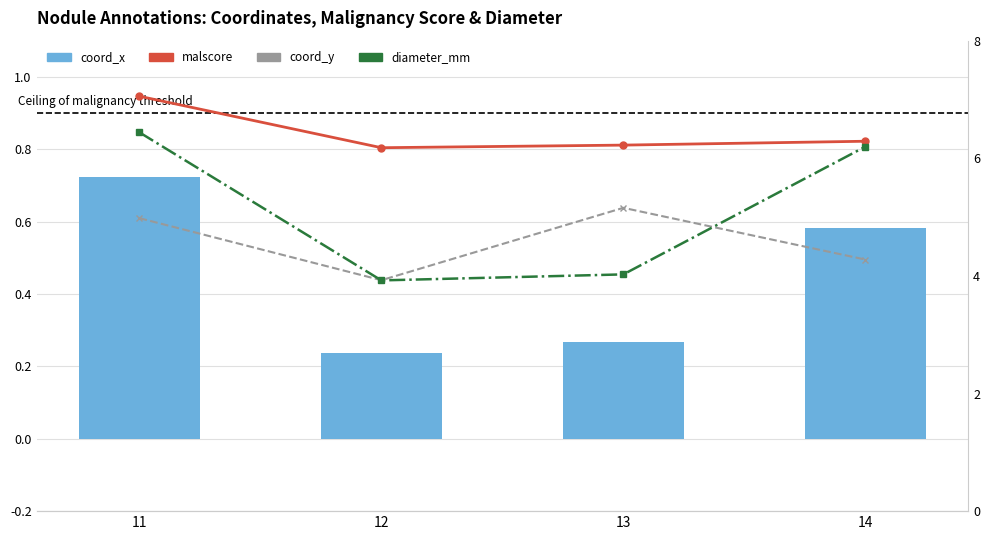

True or false: malscore has a value of 0.9 at 11.

True